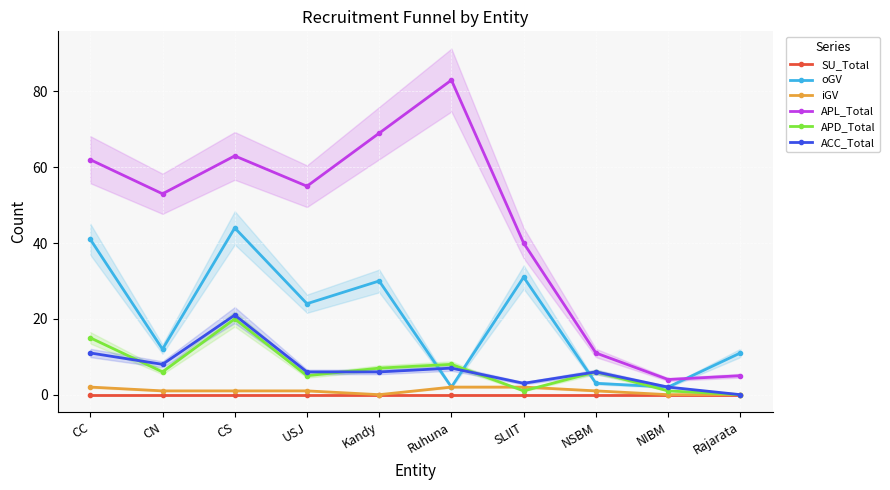

Reading right to left, transcribe all the data shown in this chart.

SU_Total: 0	0	0	0	0	0	0	0	0	0
oGV: 11	2	3	31	2	30	24	44	12	41
iGV: 0	0	1	2	2	0	1	1	1	2
APL_Total: 5	4	11	40	83	69	55	63	53	62
APD_Total: 0	1	6	1	8	7	5	20	6	15
ACC_Total: 0	2	6	3	7	6	6	21	8	11